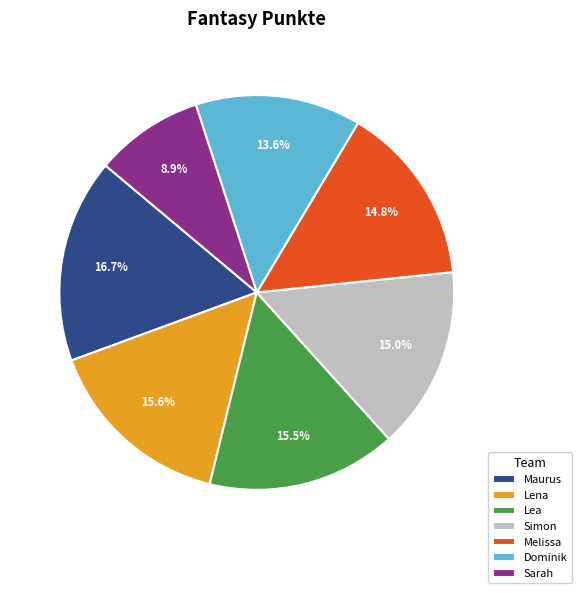

Does Simon account for over 50% of the chart?

No